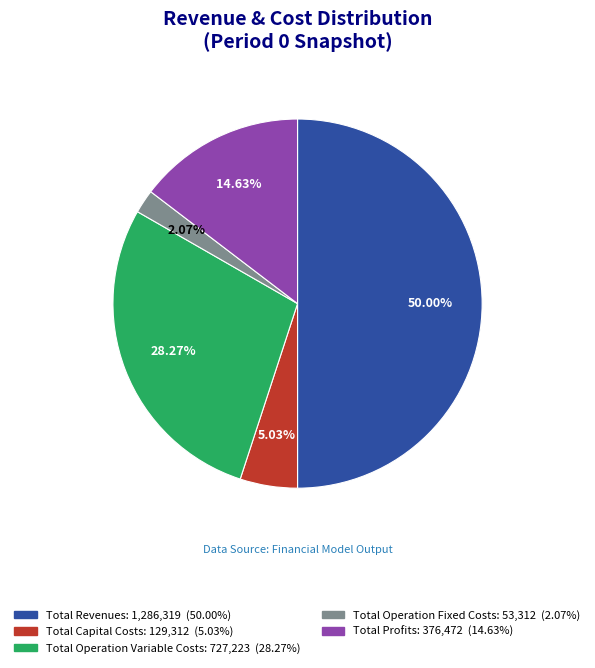

Between Total Operation Fixed Costs and Total Capital Costs, which is larger?

Total Capital Costs